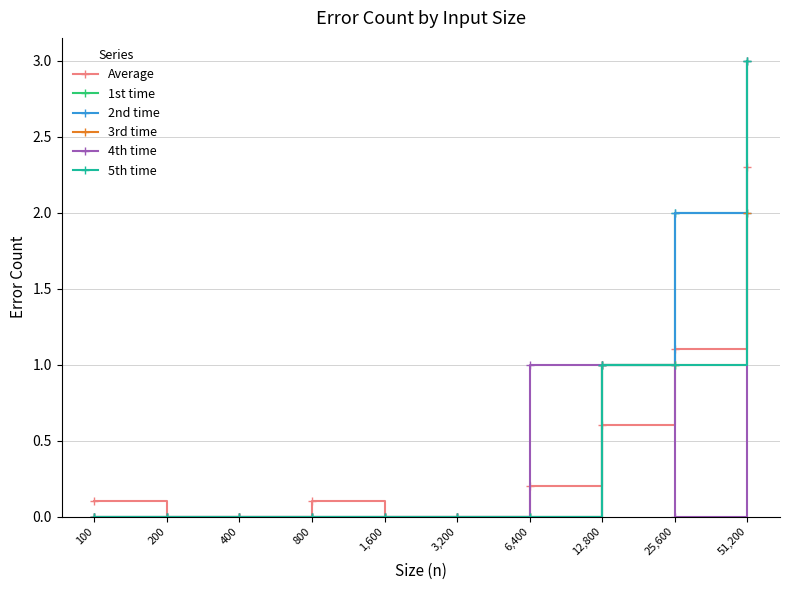

What is the highest value of the 2nd time series?

2.0